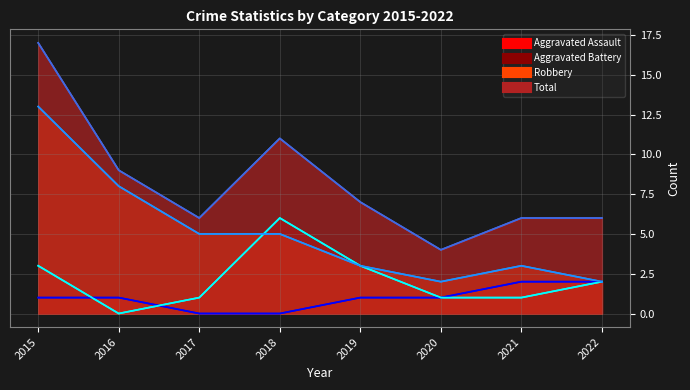

At how many categories does at least one series exceed 7?

3